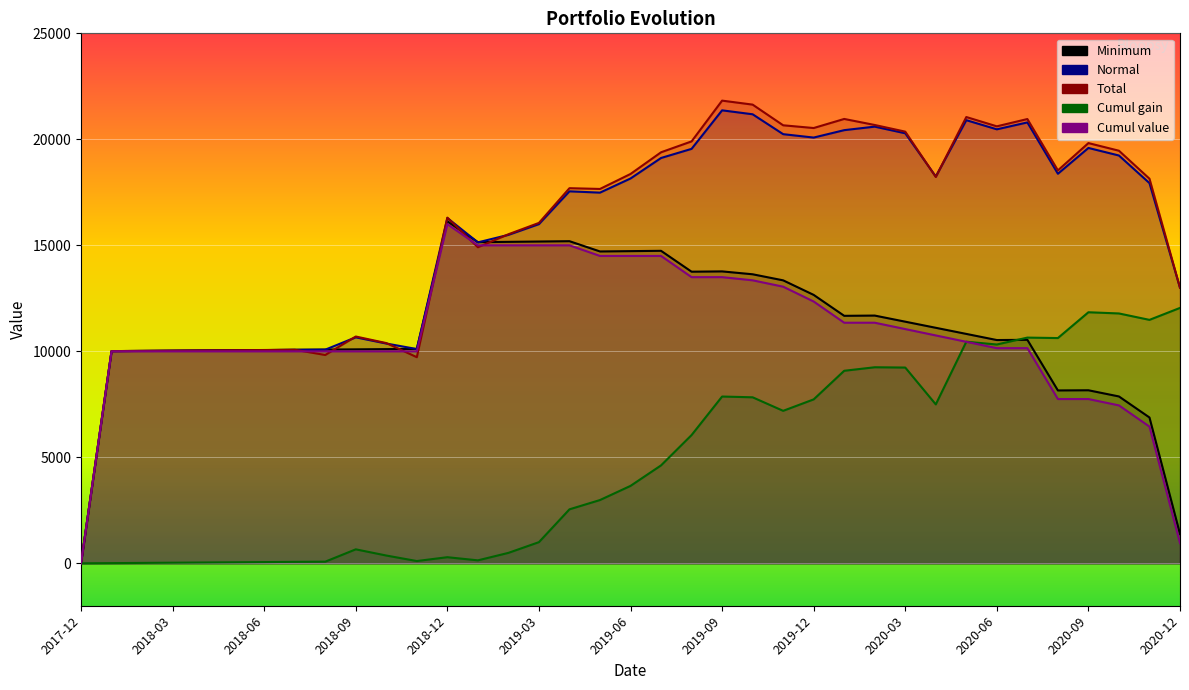

List the labels in order of Cumul gain value, smallest first.

2017-12, 2018-01, 2018-02, 2018-03, 2018-04, 2018-05, 2018-06, 2018-07, 2018-08, 2018-11, 2019-01, 2018-12, 2018-10, 2019-02, 2018-09, 2019-03, 2019-04, 2019-05, 2019-06, 2019-07, 2019-08, 2019-11, 2020-04, 2019-12, 2019-10, 2019-09, 2020-01, 2020-03, 2020-02, 2020-06, 2020-05, 2020-08, 2020-07, 2020-11, 2020-10, 2020-09, 2020-12